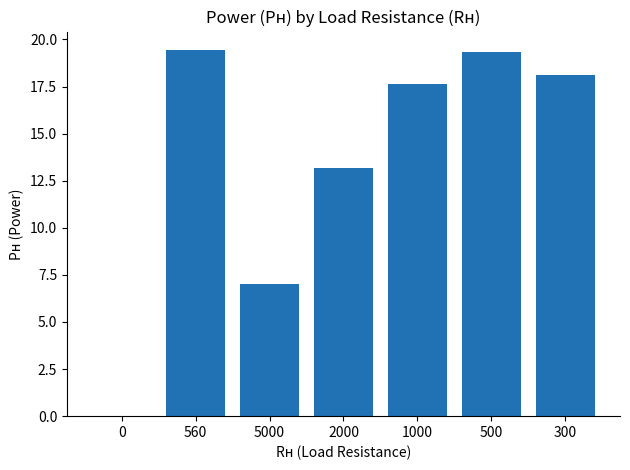

Reading left to right, extract all data points from this chart.

0.0	19.4	7.0	13.2	17.6	19.3	18.1